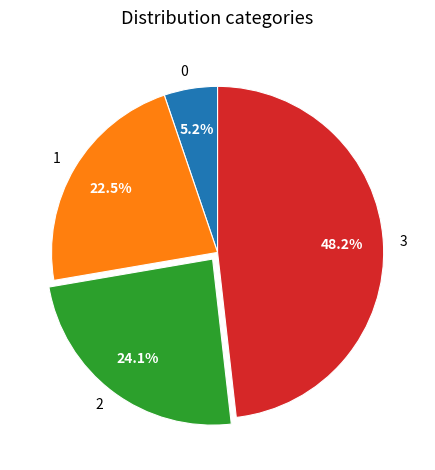

What percentage is the 2 slice, to the nearest percent?

24%